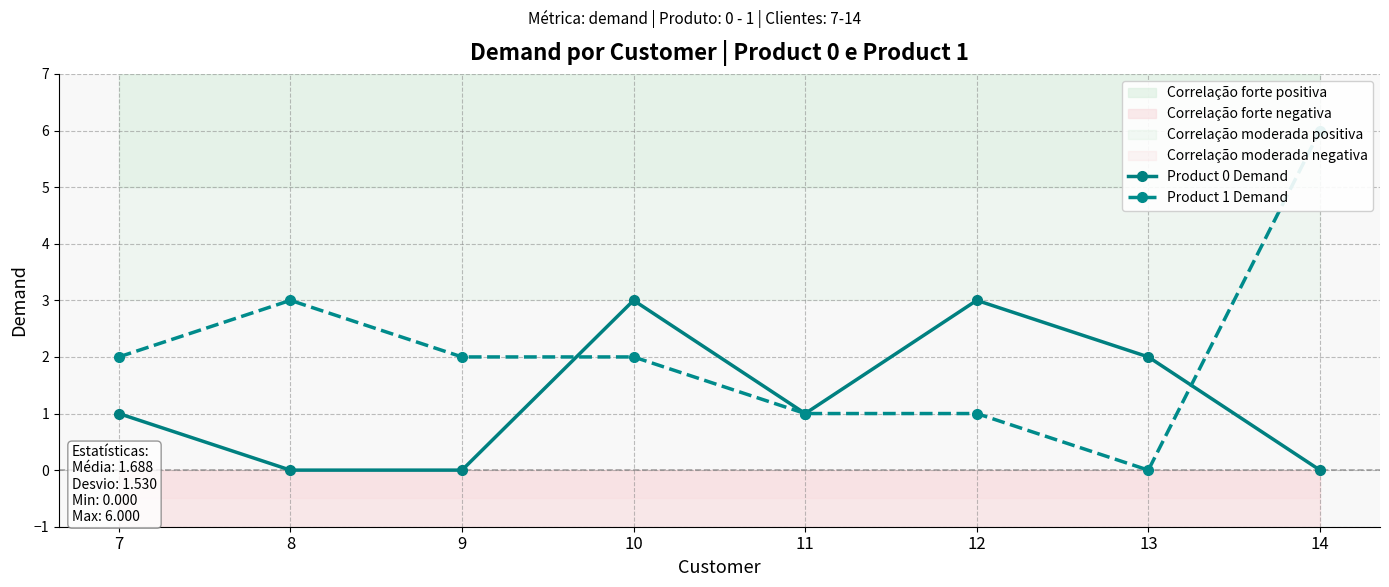

Rank the series at 11 from highest to lowest value.

Product 0 Demand, Product 1 Demand